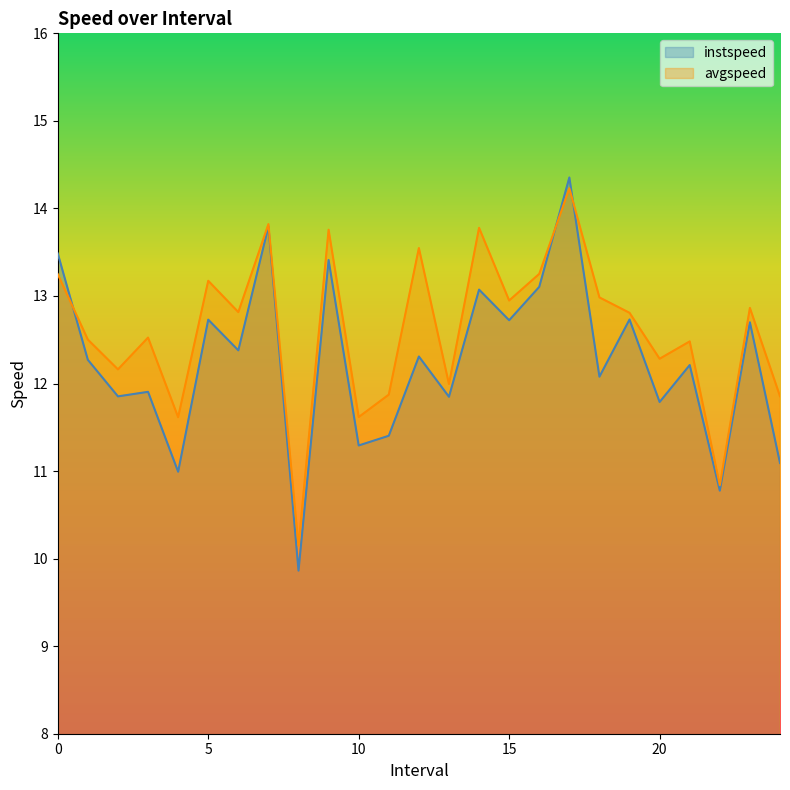

What is the greatest value displayed?

14.4